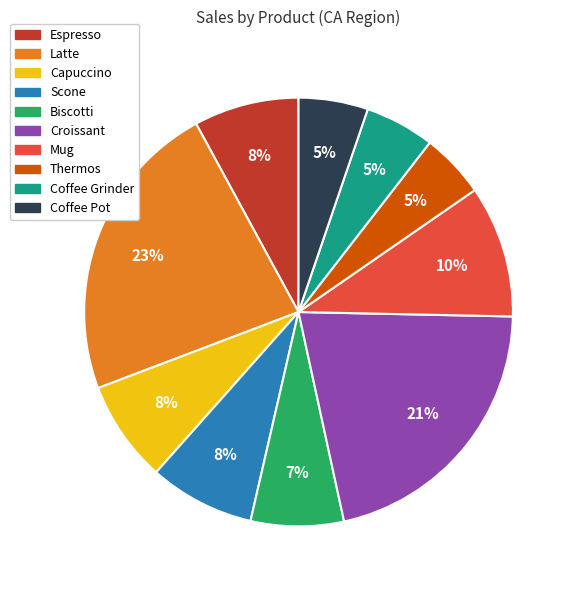

Which slice is the largest?

Latte